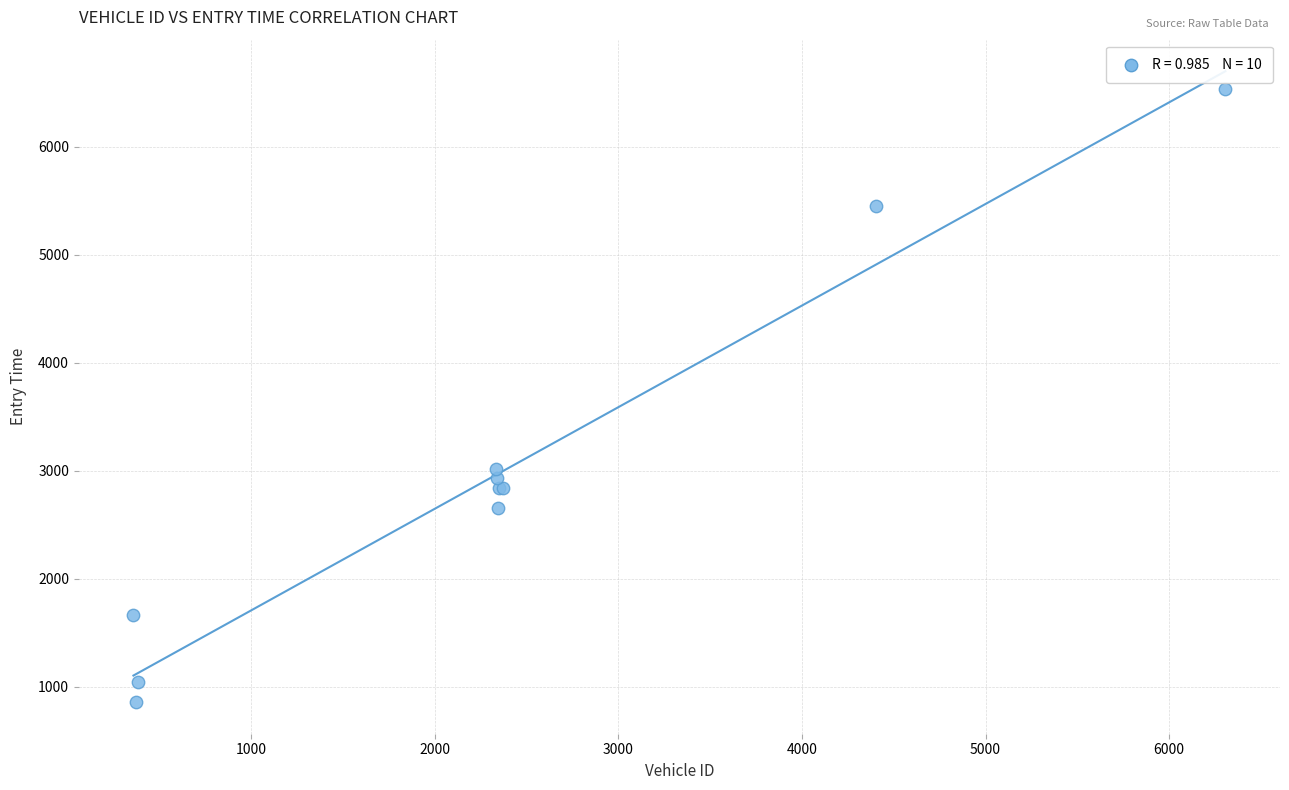

What Y value in the scatter plot is closest to 3695?

3020.9